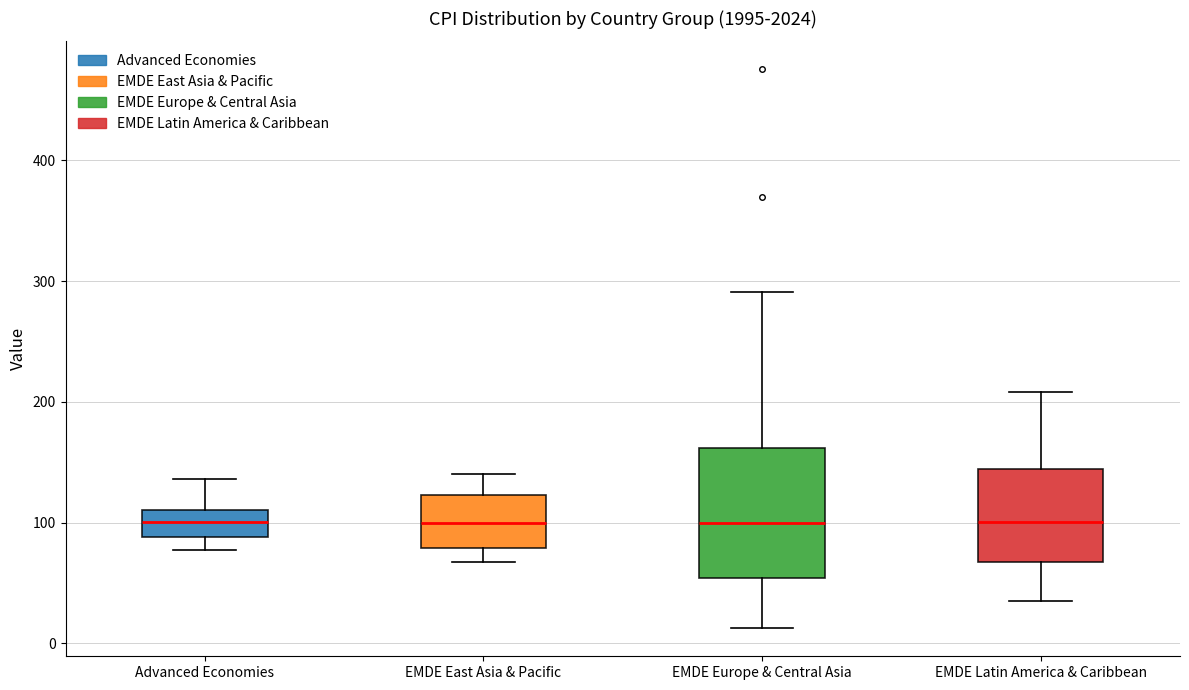

Reading left to right, transcribe this box plot: for each box, give where its median line is, the range the box spans, and where its two whiskers end, as read against the y-axis. The values are not printed on the chart, so give them approximately, as read against the axis.

Advanced Economies: median 100, box 90 to 110, whiskers 80 to 140
EMDE East Asia & Pacific: median 100, box 80 to 120, whiskers 70 to 140
EMDE Europe & Central Asia: median 100, box 50 to 160, whiskers 10 to 290
EMDE Latin America & Caribbean: median 100, box 70 to 140, whiskers 40 to 210